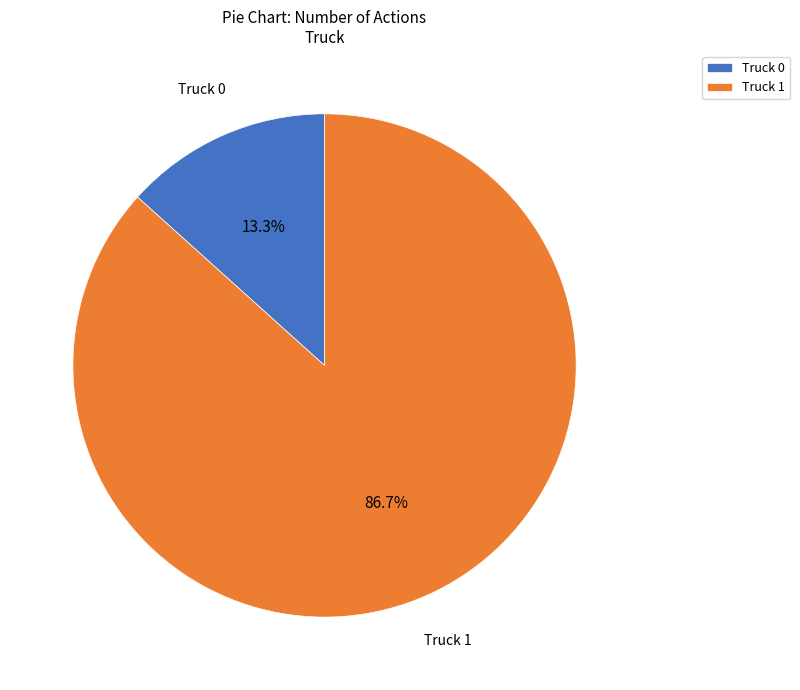

Which slice is the largest?

Truck 1